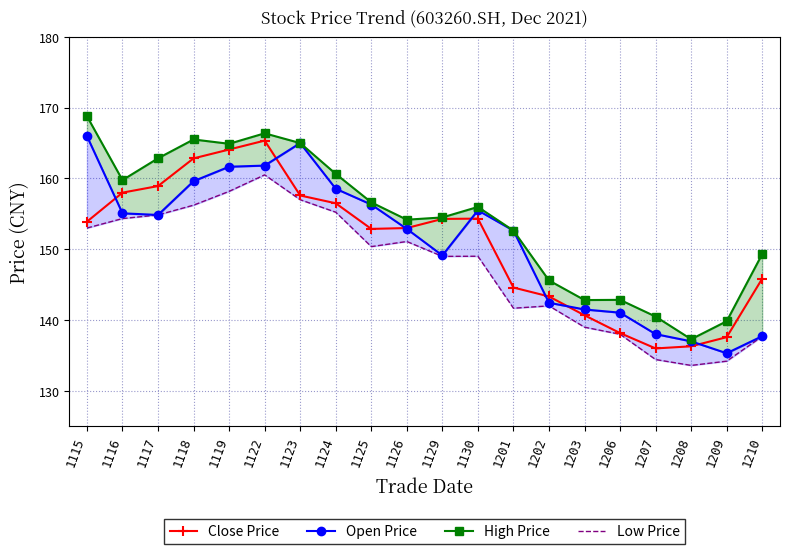

At which label does Close Price reach its peak?

1122